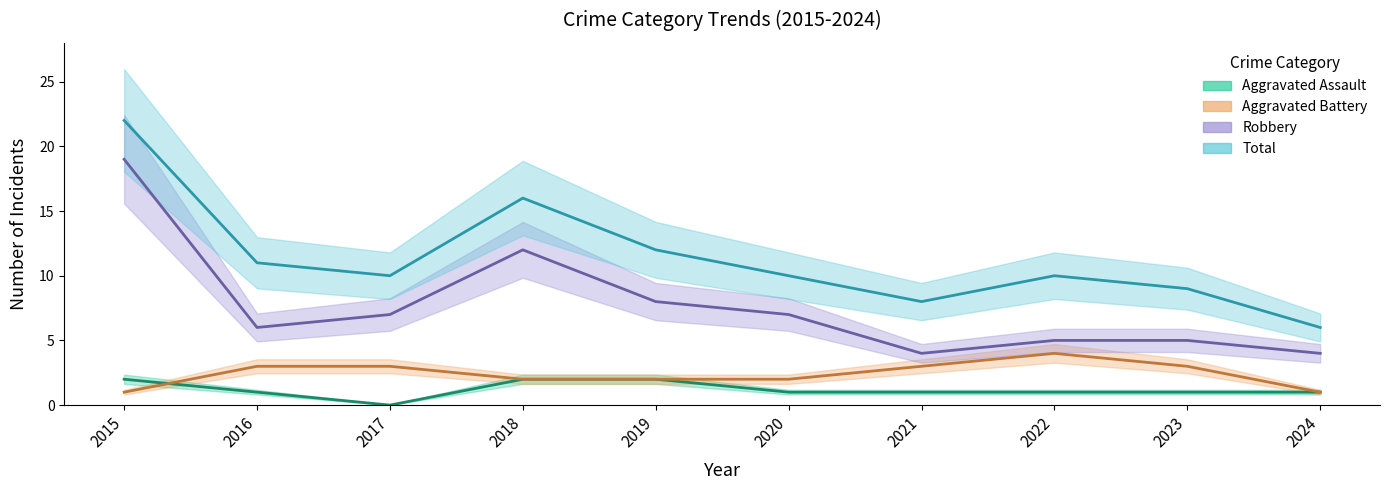

Where is the first local minimum for Robbery?

2016